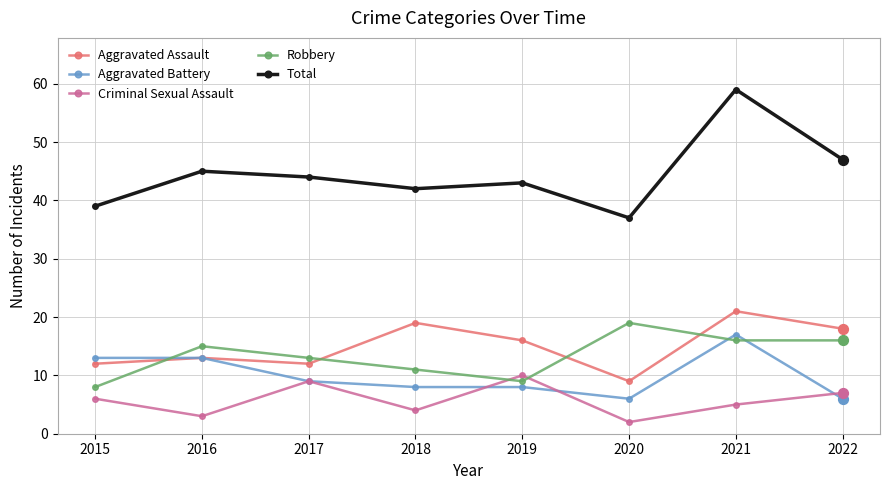

At which category is the sum across all series the highest?

2021